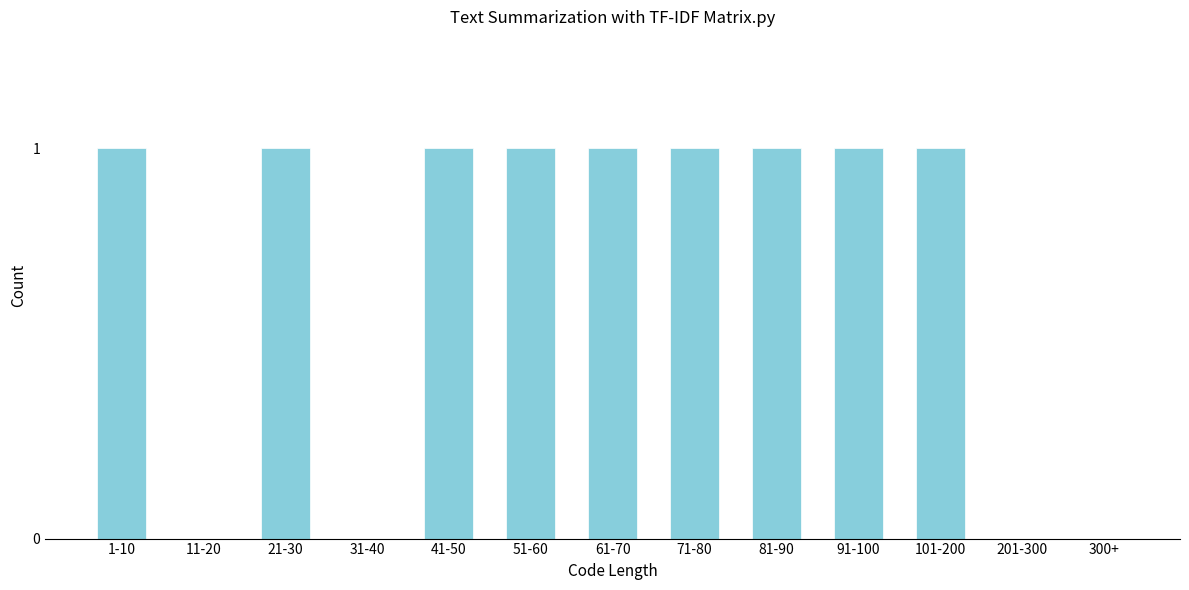

Reading left to right, transcribe all the data shown in this chart.

1-10=1	11-20=0	21-30=1	31-40=0	41-50=1	51-60=1	61-70=1	71-80=1	81-90=1	91-100=1	101-200=1	201-300=0	300+=0